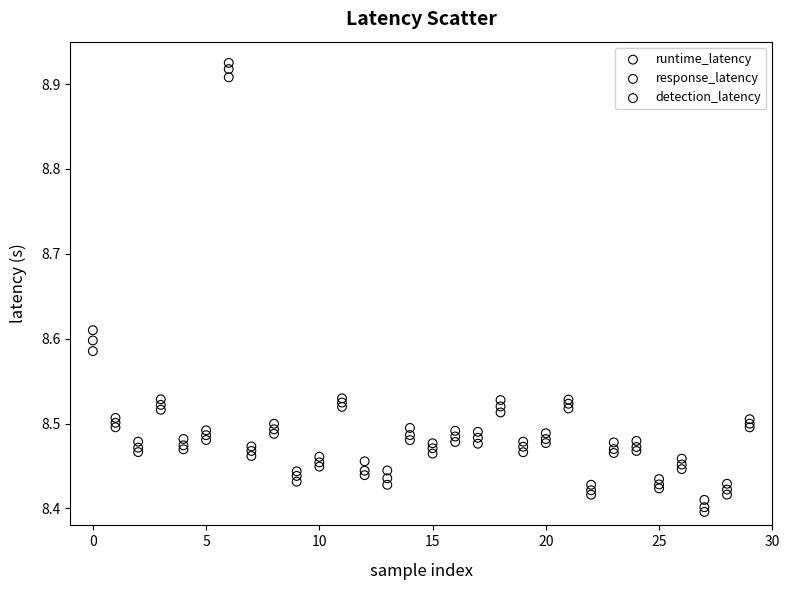

Which series has the widest spread of Y values?

response_latency